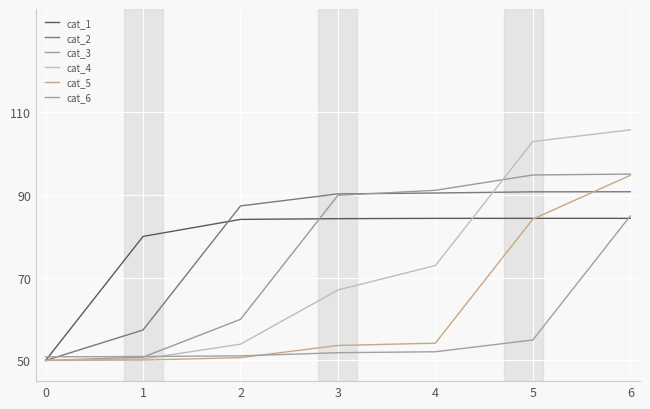

Reading left to right, extract all data points from this chart.

cat_1: 50.0	80.0	84.1	84.3	84.4	84.4	84.4
cat_2: 50.0	57.4	87.4	90.3	90.5	90.8	90.8
cat_3: 50.0	50.8	59.9	89.9	91.2	94.9	95.1
cat_4: 50.0	50.4	53.9	67.0	73.0	103.0	105.8
cat_5: 50.0	50.1	50.7	53.6	54.2	84.2	94.8
cat_6: 50.9	51.0	51.1	51.9	52.1	55.0	85.0